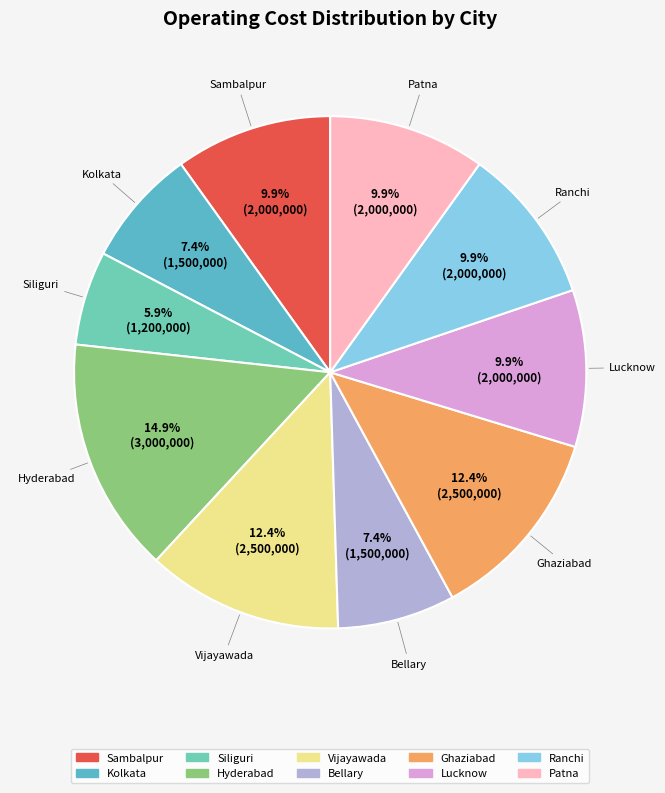

What is the ratio of the value at Hyderabad to the value at Kolkata?

2.0